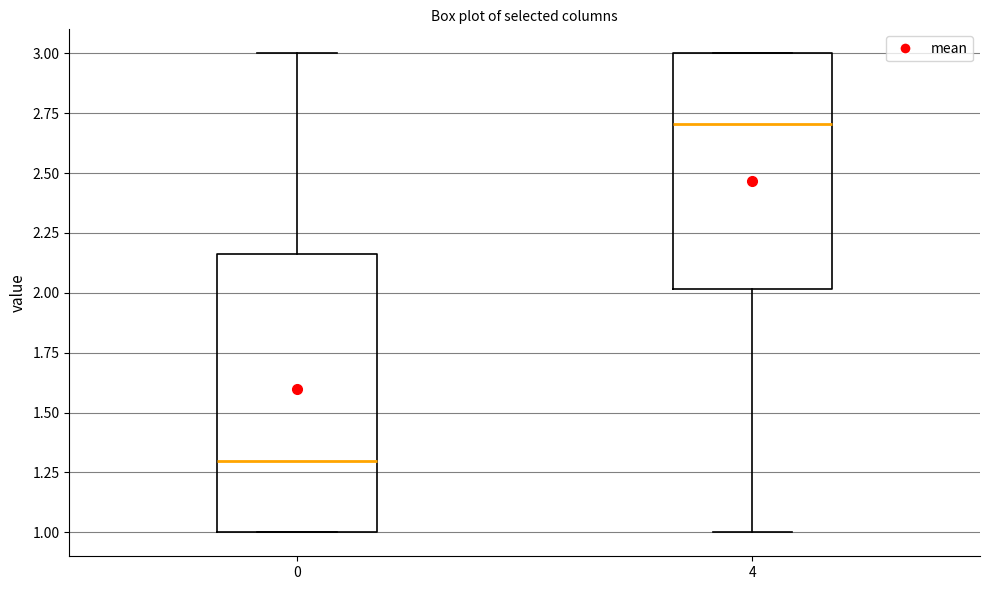

Comparing the boxes themselves (not the whiskers), which one is the tallest?

0